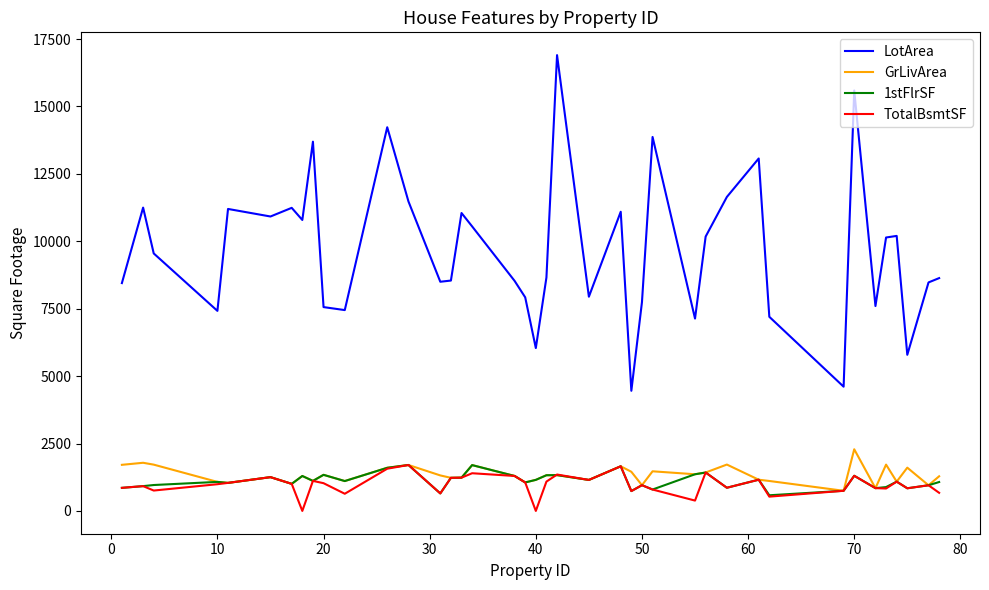

Does the chart have visible grid lines?

No